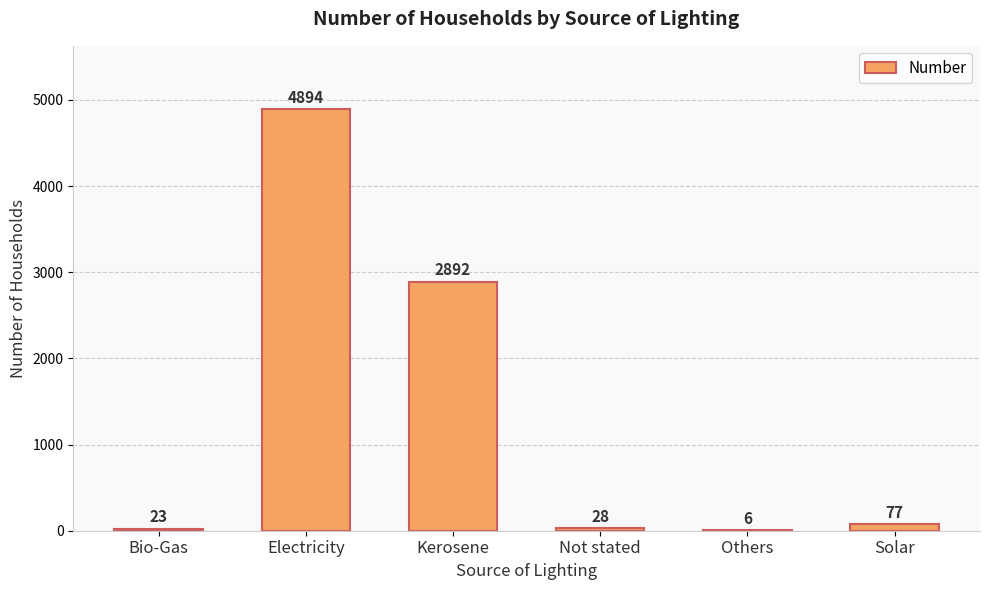

What value does the data have at Bio-Gas, to the nearest 10?

20